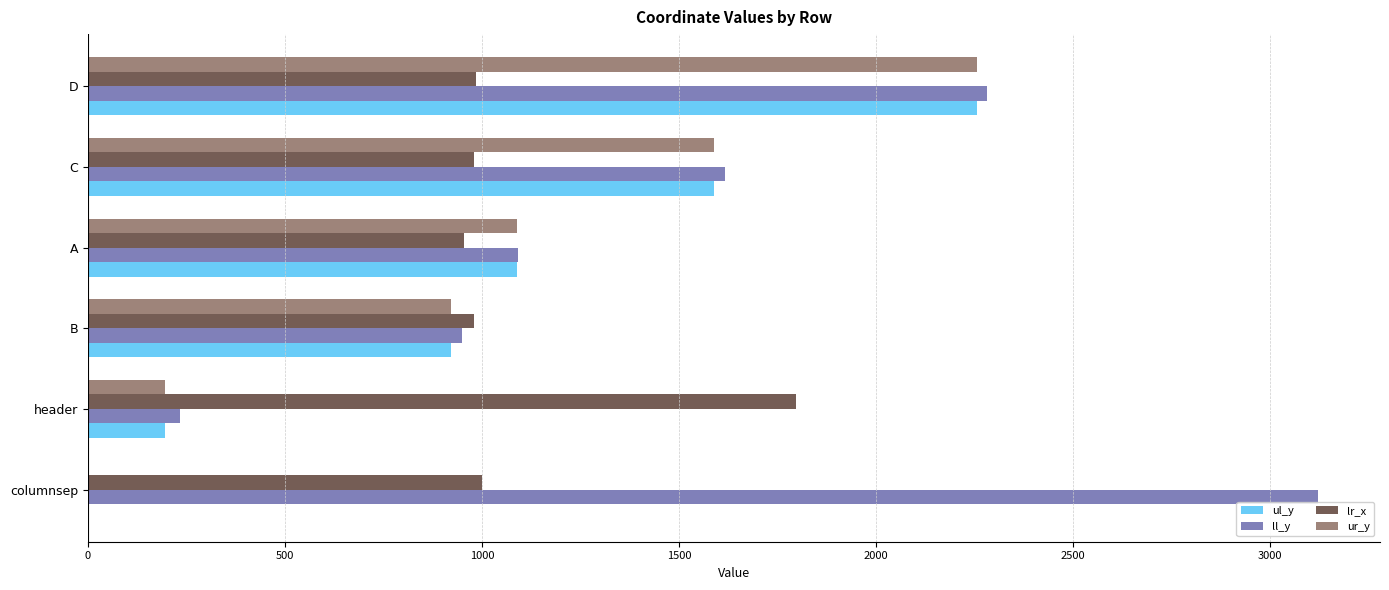

What is the sum of the ul_y values at B and D?

3178